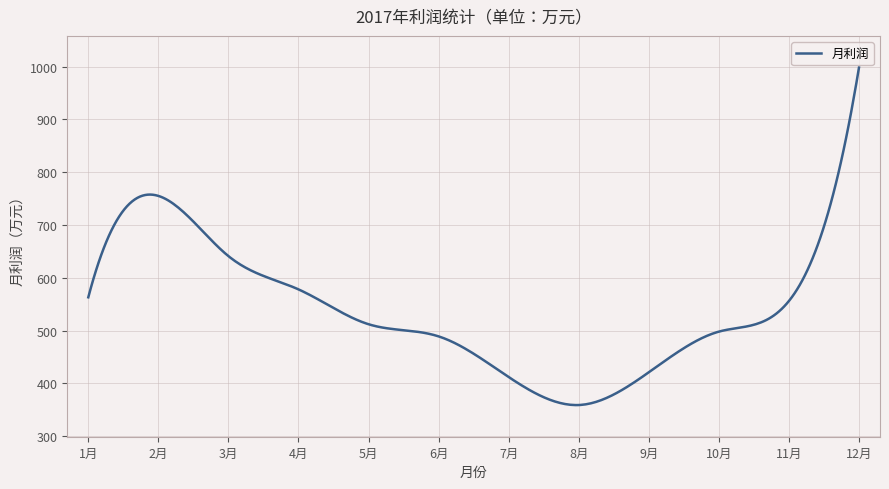

What is the maximum value shown in the chart?

998.0